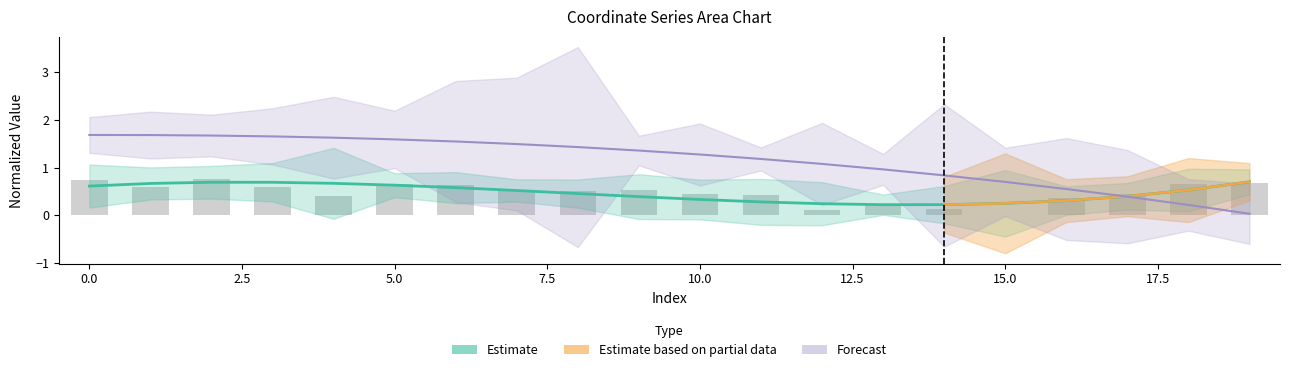

Are the bars grouped side by side (vs. stacked)?

No